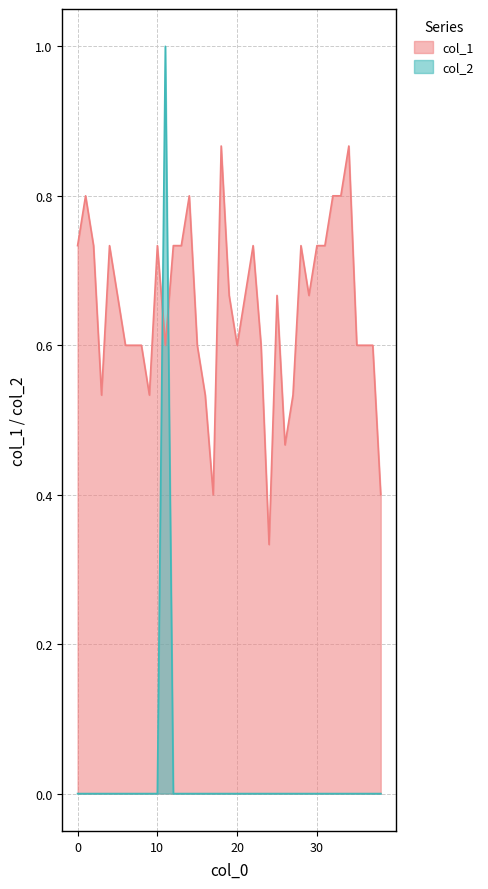

What is the total value across all series at 33?

0.8